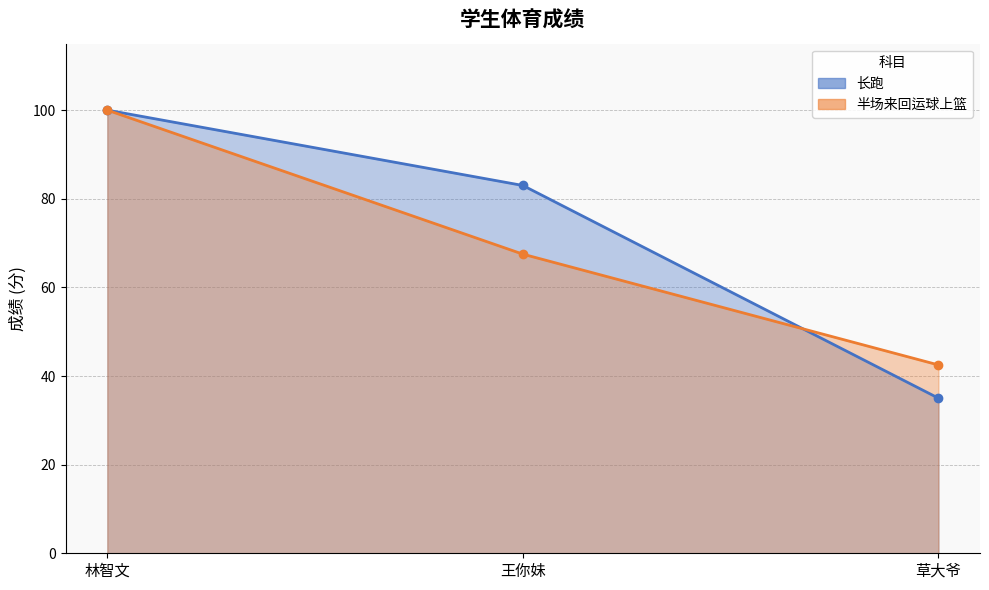

Does the chart display data point markers on the line(s)?

Yes